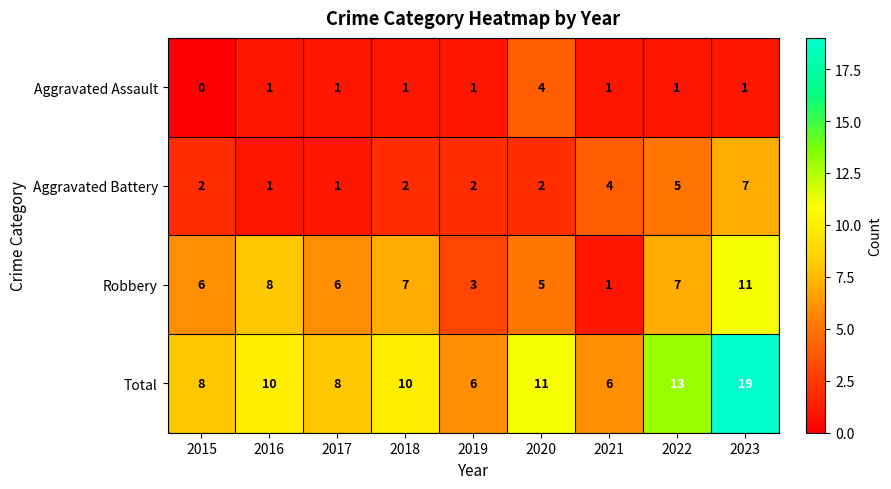

At which category is the sum across all series the highest?

2023